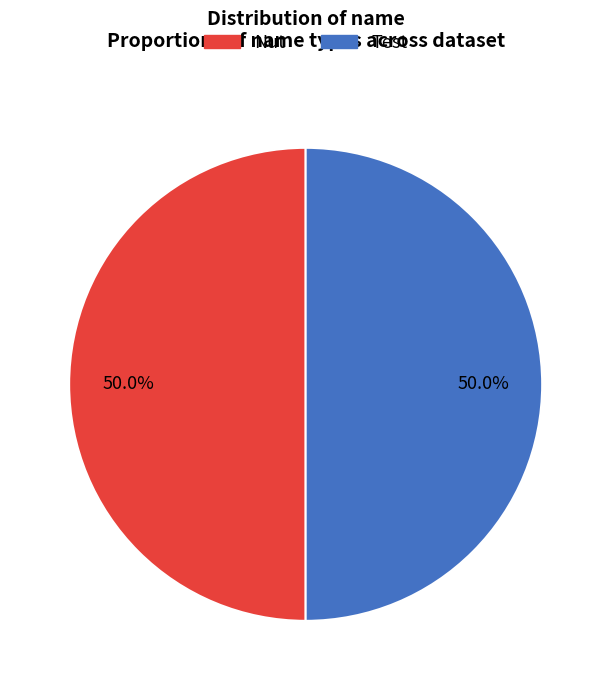

Is the sum of Nut and Test greater than half?

Yes